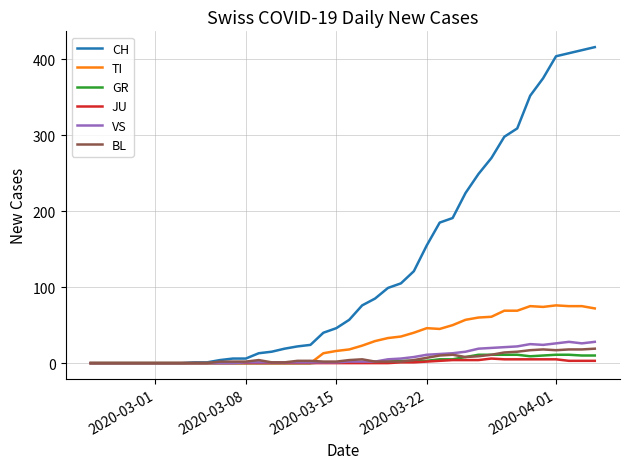

What is the greatest value displayed?

416